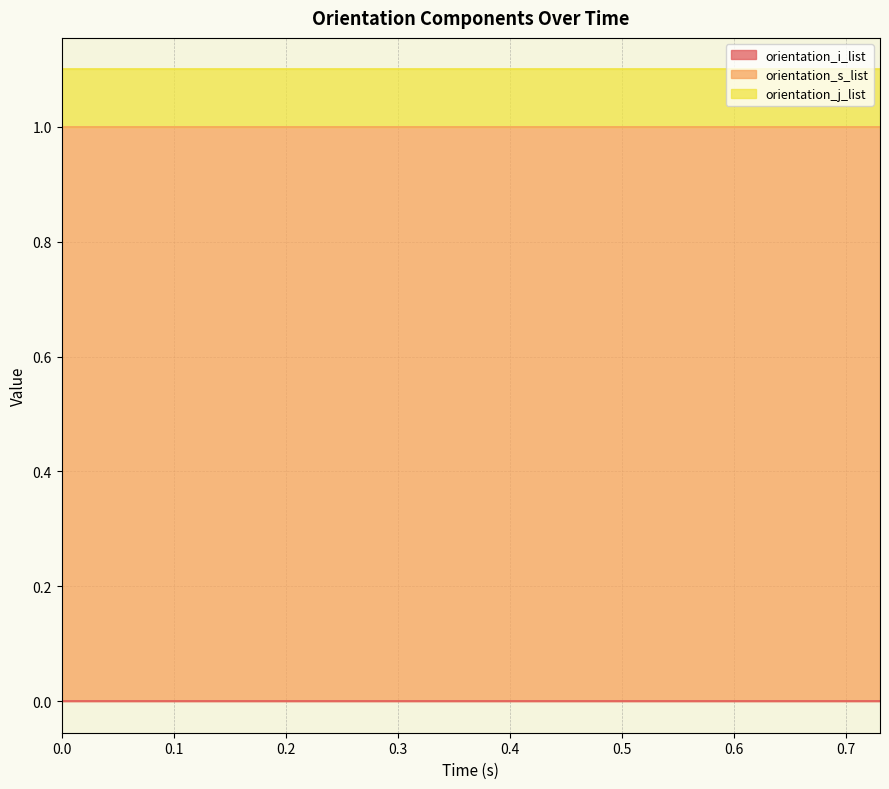

What is the value of the orientation_s_list point at the 34th from the left?

1.0